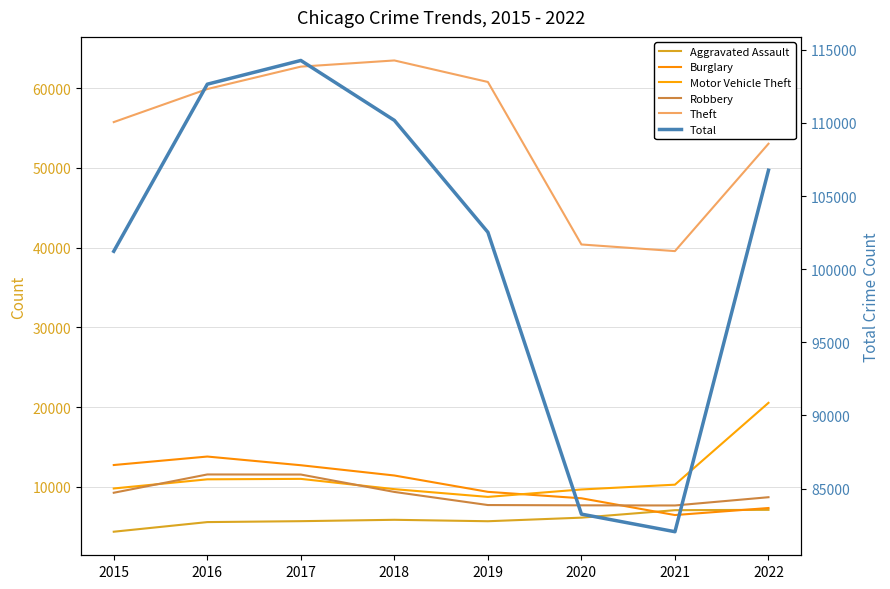

Which category has the highest value in the Theft series?

2018